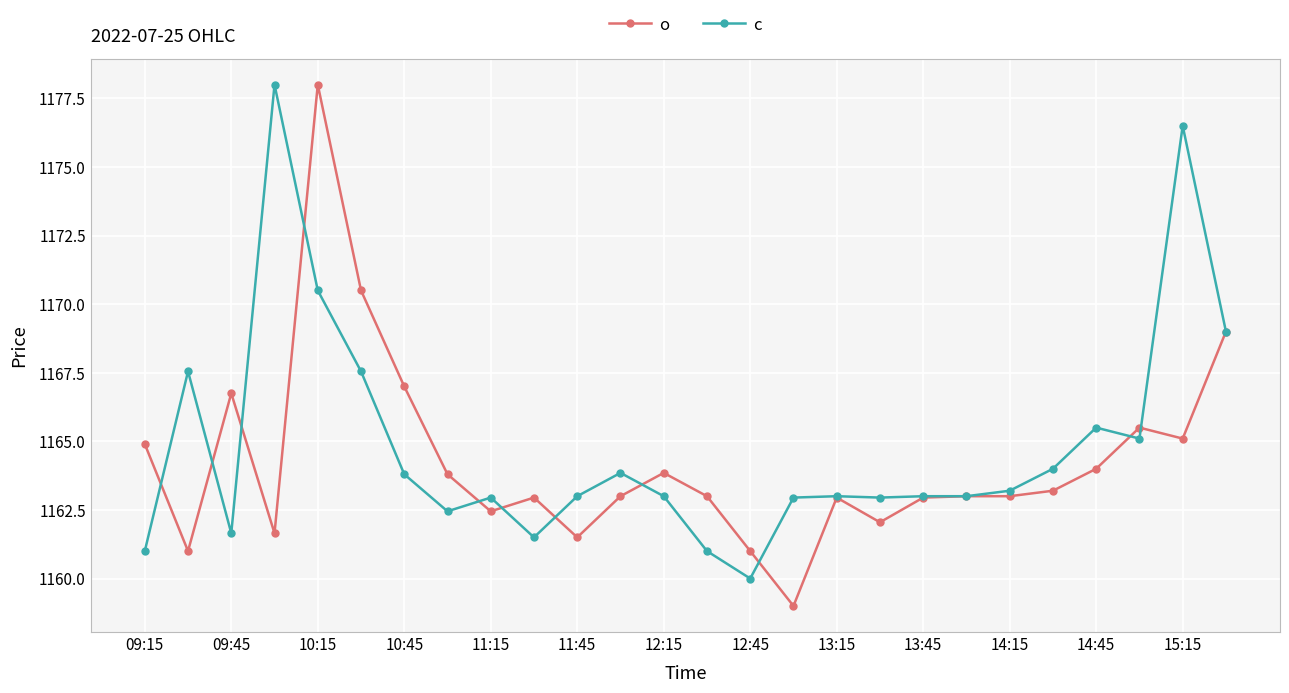

Count the number of categories in the chart.

26